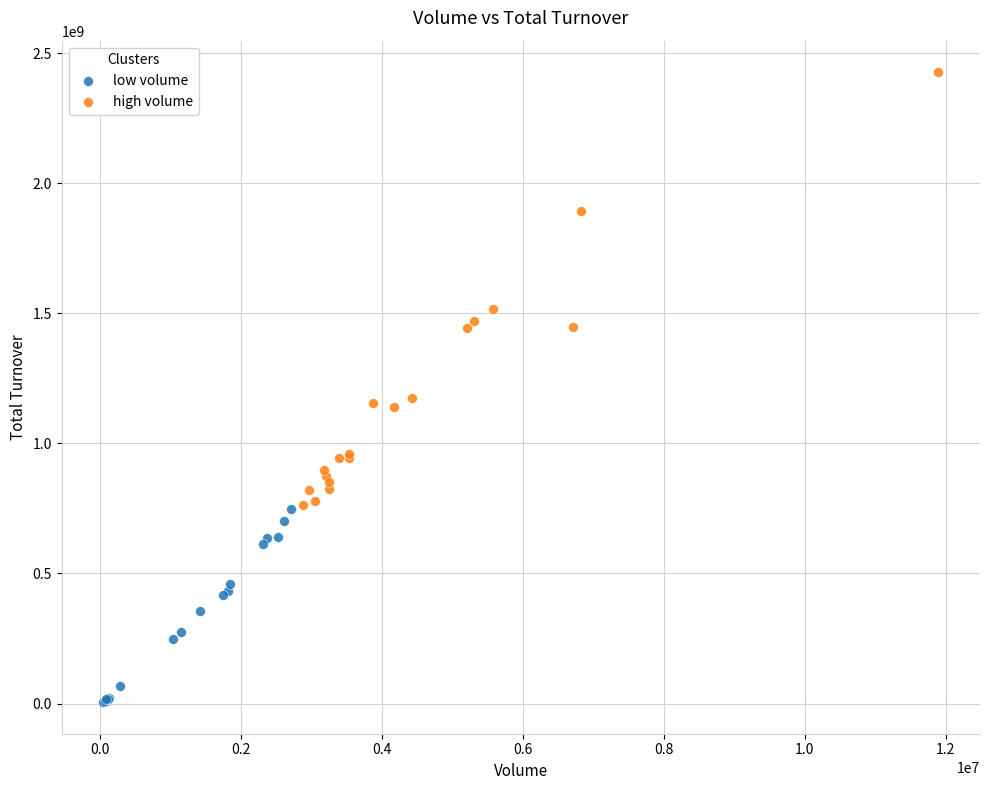

Which series contains the lowest Y value?

low volume